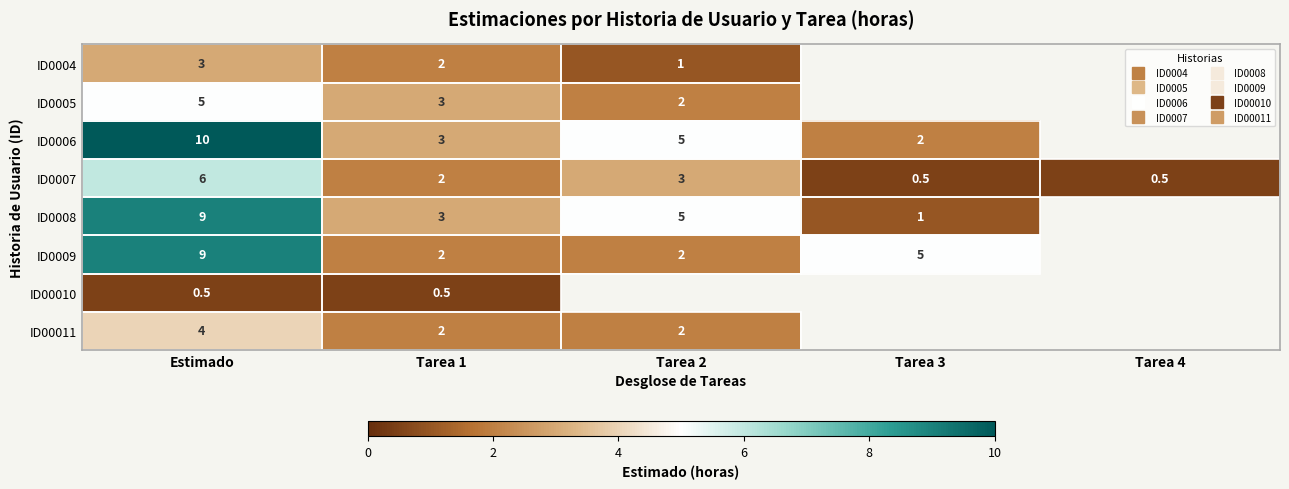

Count the number of data series in this chart.

8